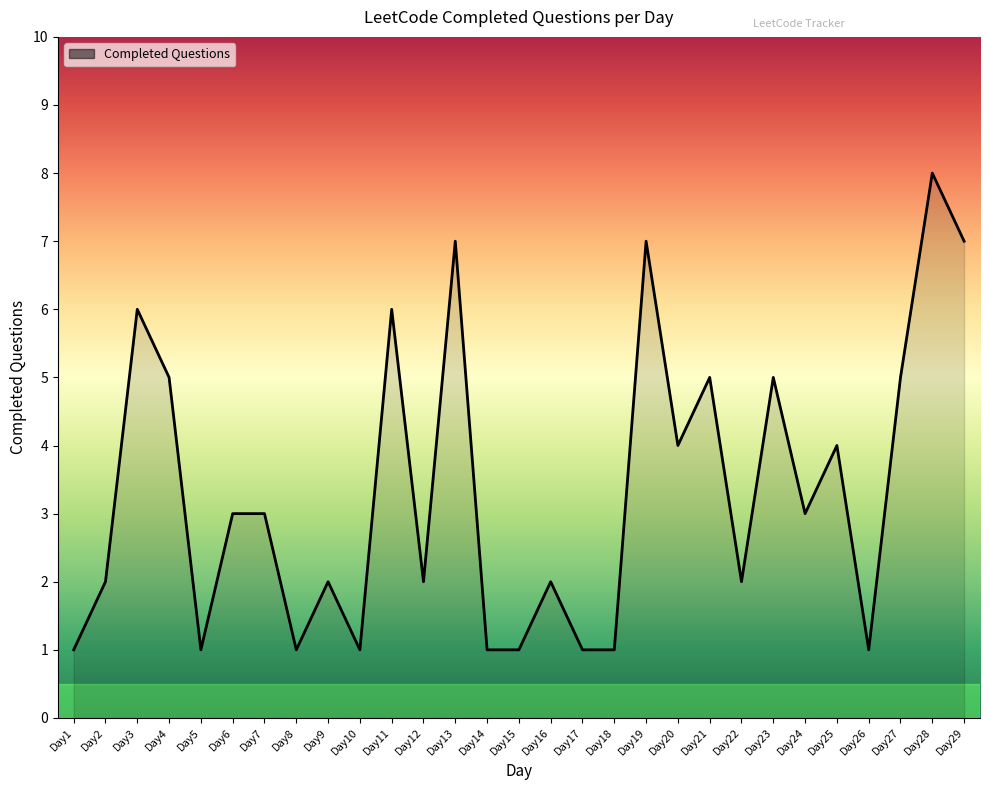

True or false: there are more than 1 points higher than both neighbors.

True